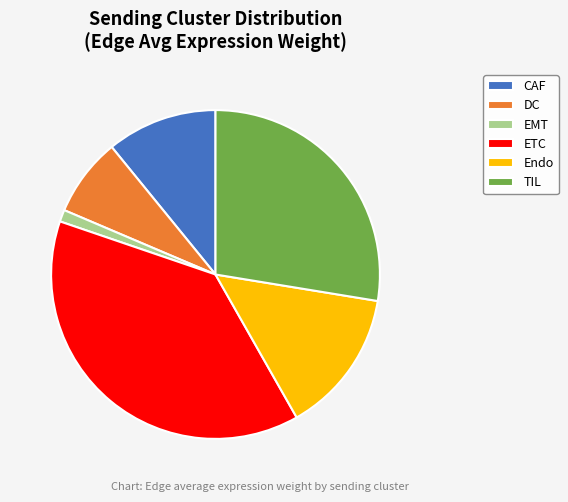

Combined, do DC and TIL account for over 50%?

No